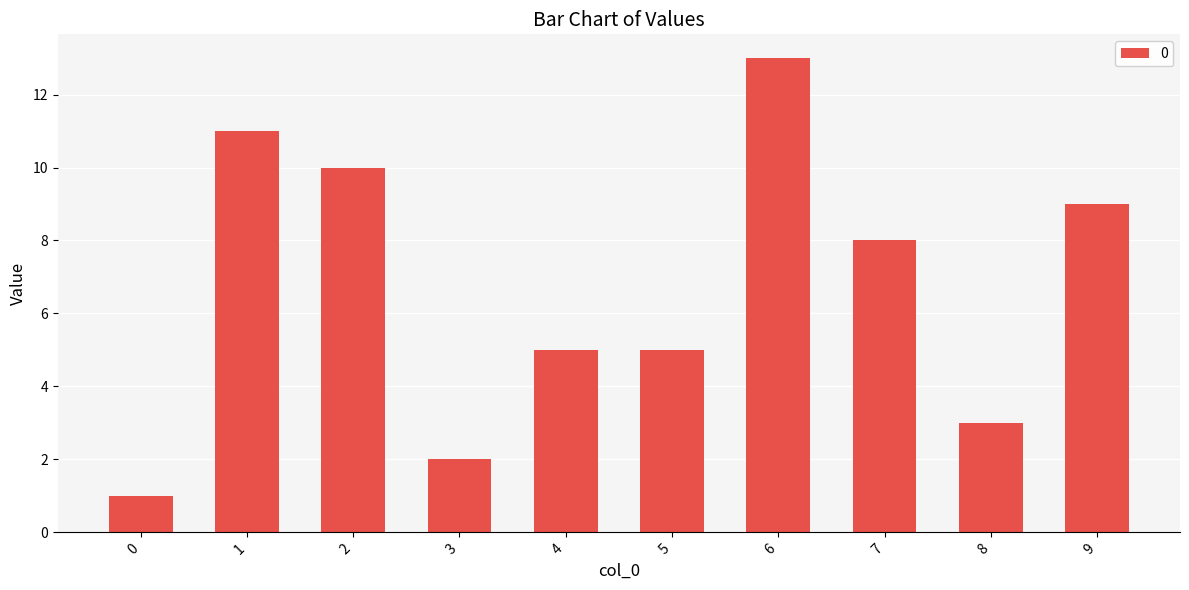

What is the value of the 1st bar from the left?

1